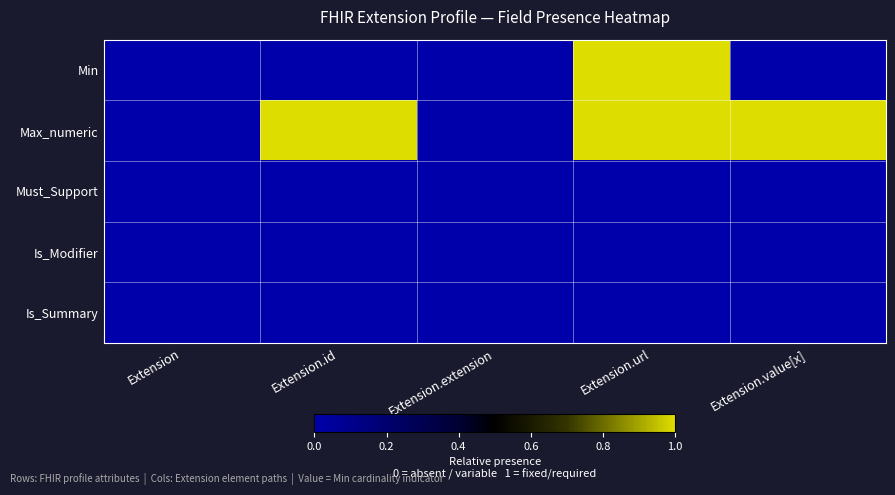

List the series in order of their peak value, lowest first.

Must_Support, Is_Modifier, Is_Summary, Min, Max_numeric